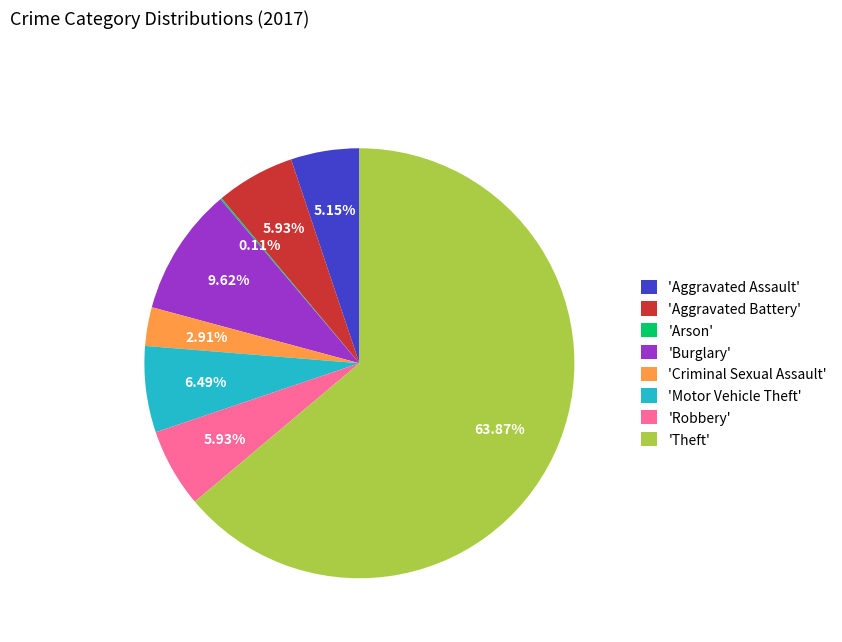

Which slice represents more than half of the pie?

'Theft'